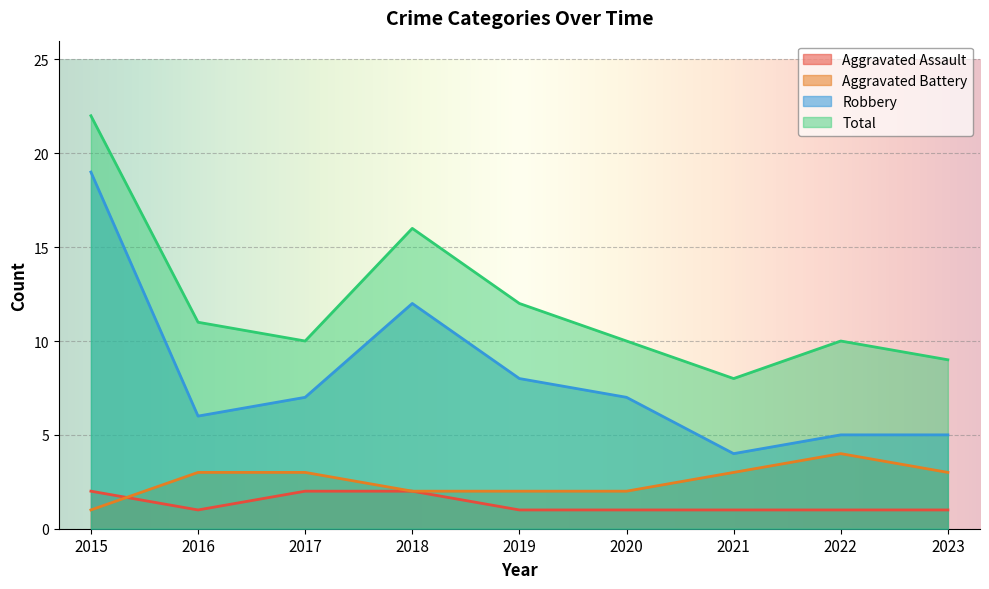

What is the value of the Total point at the 1st from the left?

22